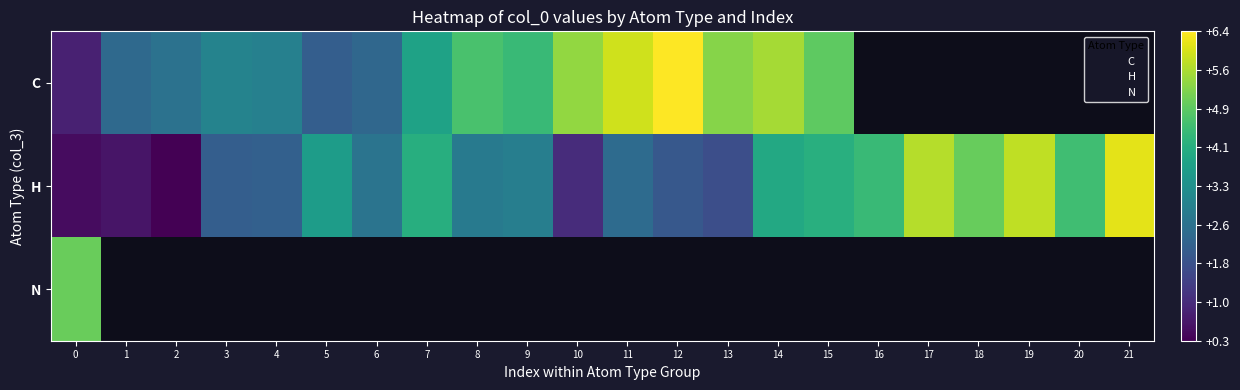

At which category does the chart reach its peak across all series?

12